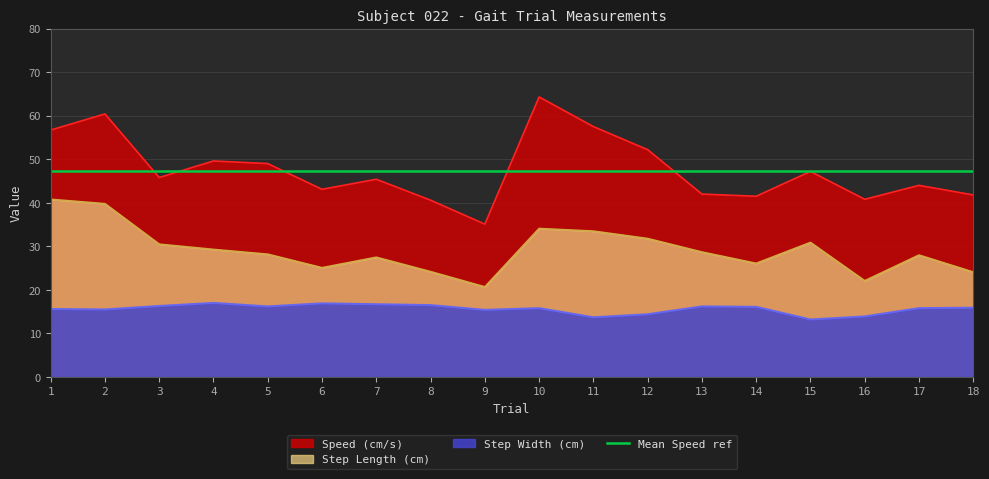

At how many categories does at least one series exceed 48?

7